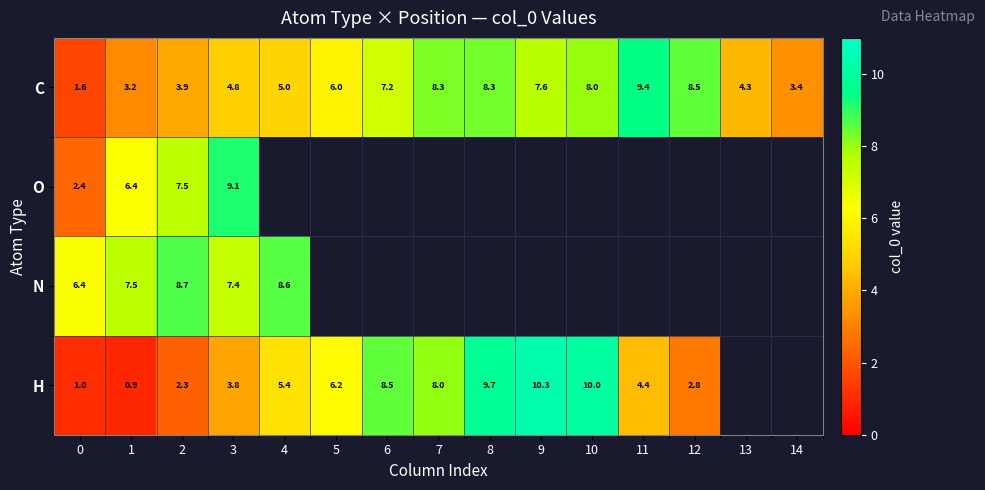

What is the difference between the highest and lowest values at 12?

5.7